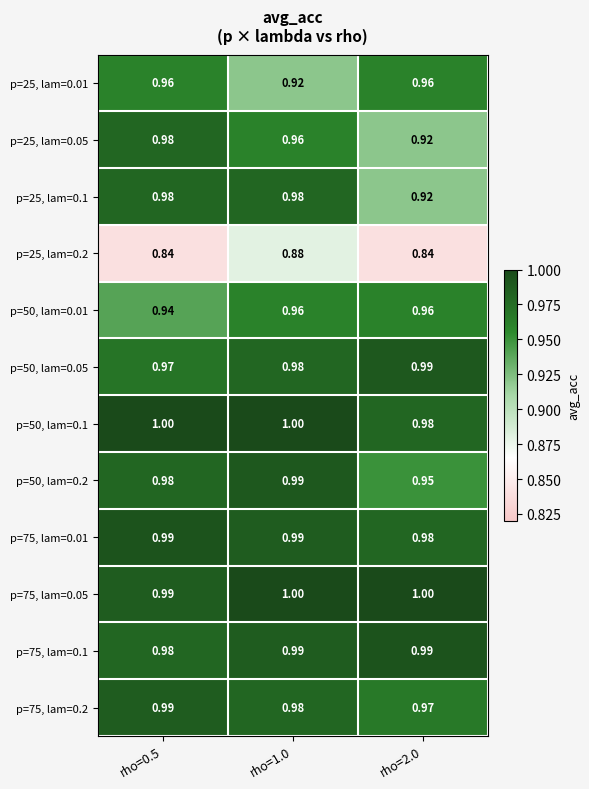

Which series has the largest total across all categories?

p=75, lam=0.05